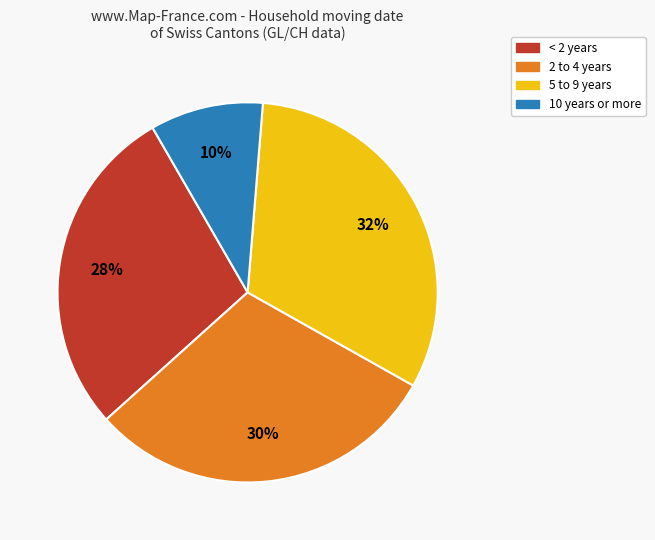

Is there a majority slice in this chart?

No